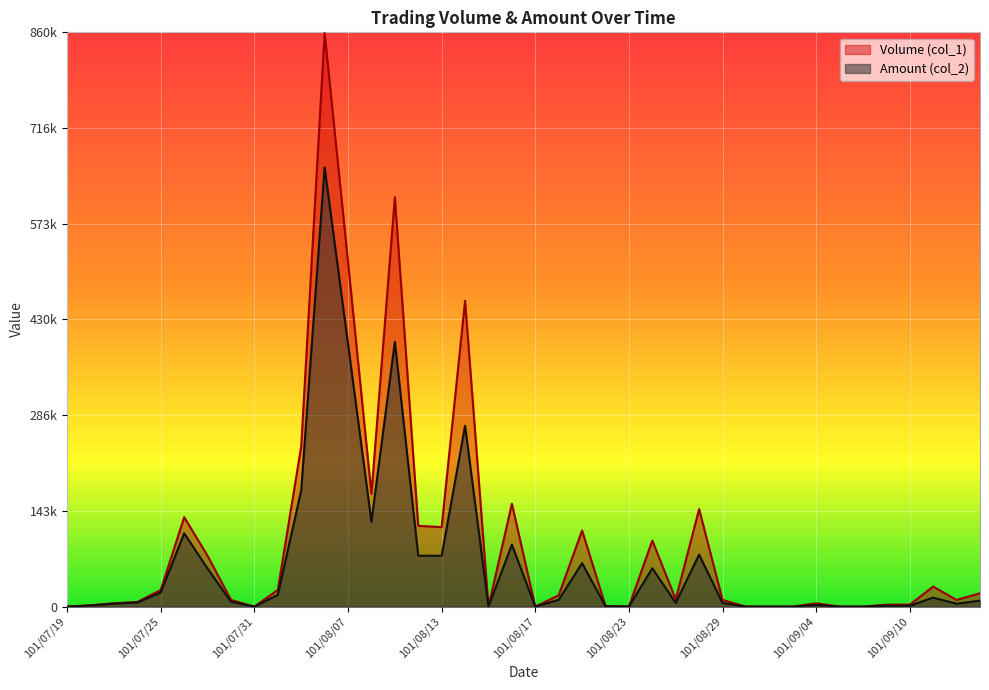

At which category does Volume (col_1) reach its first local peak?

101/07/26